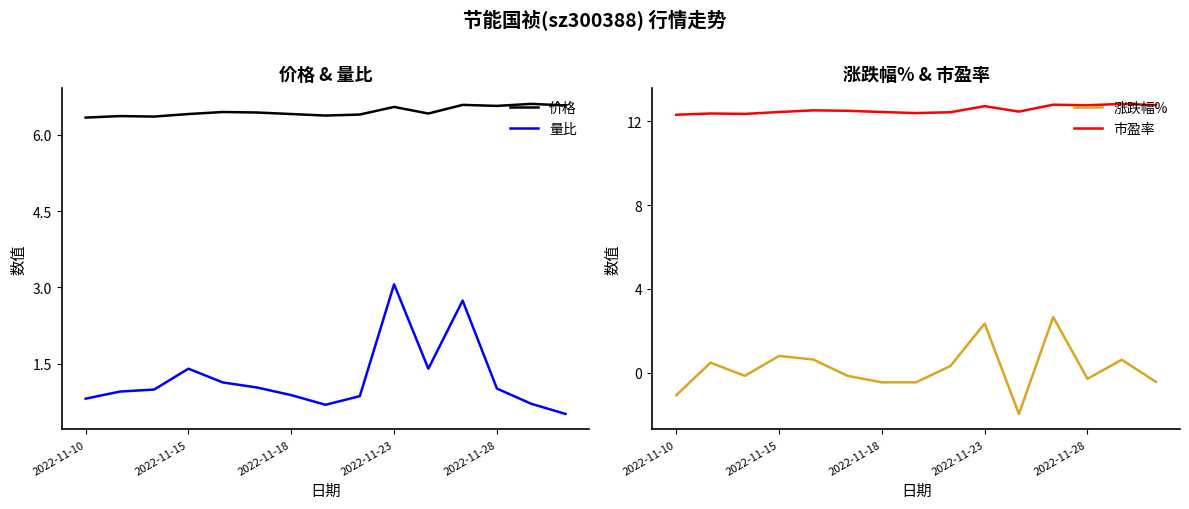

The value of 量比 at 2022-11-28 is 1.0. True or false?

True